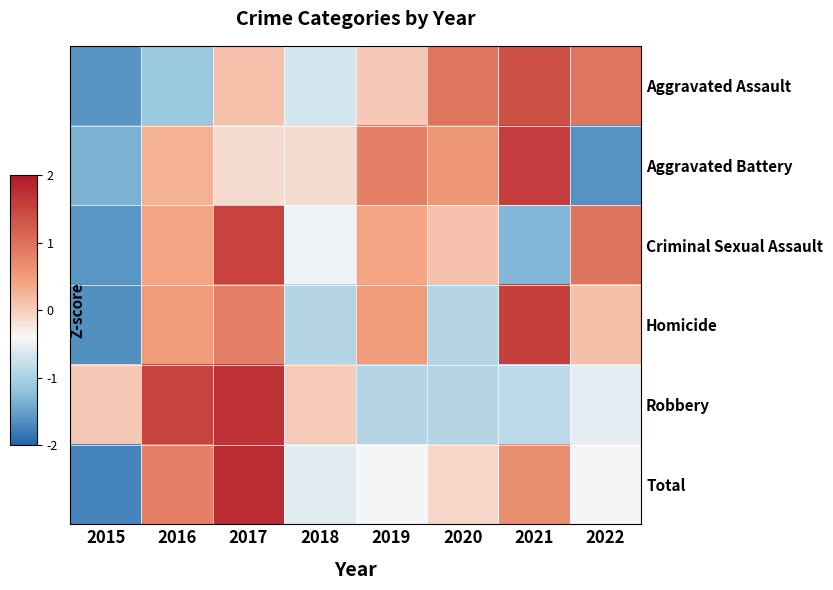

Which series changed the most between 2016 and 2020?

Robbery